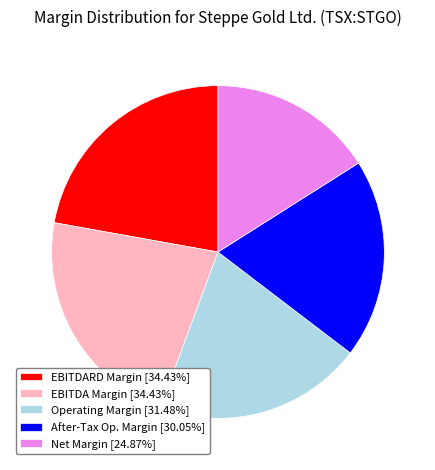

Is the sum of EBITDA Margin [34.43%] and After-Tax Op. Margin [30.05%] greater than half?

No